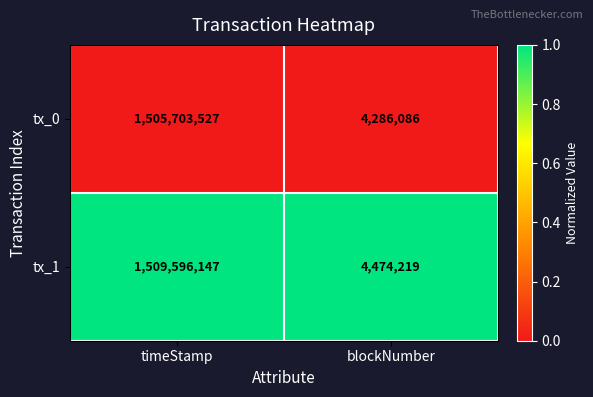

The tx_1 series shows 1509596147 at timeStamp. True or false?

True